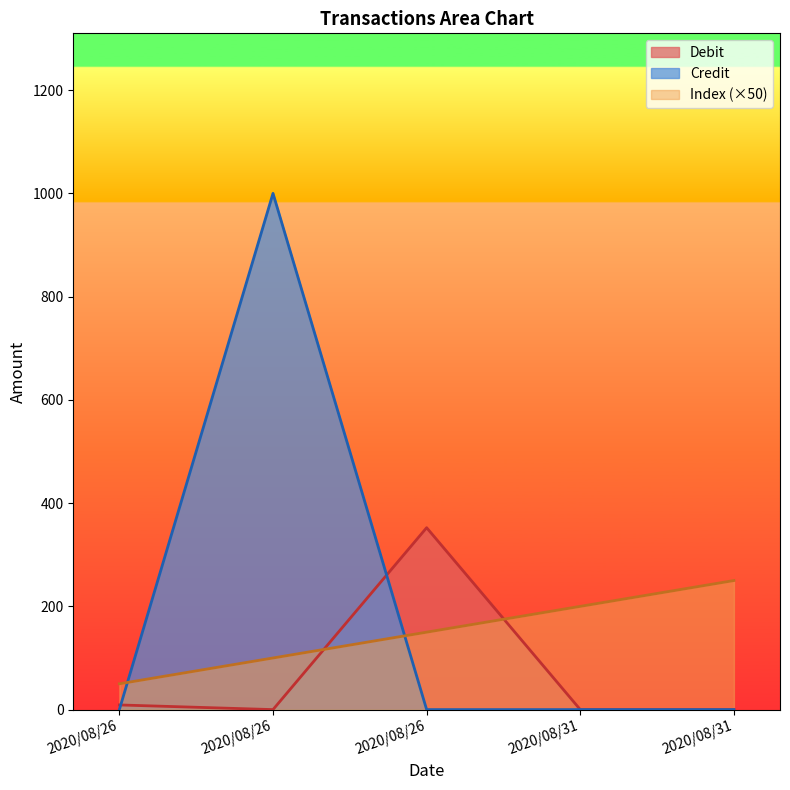

Between 2020/08/26 and 2020/08/26, which series saw the biggest shift?

Credit